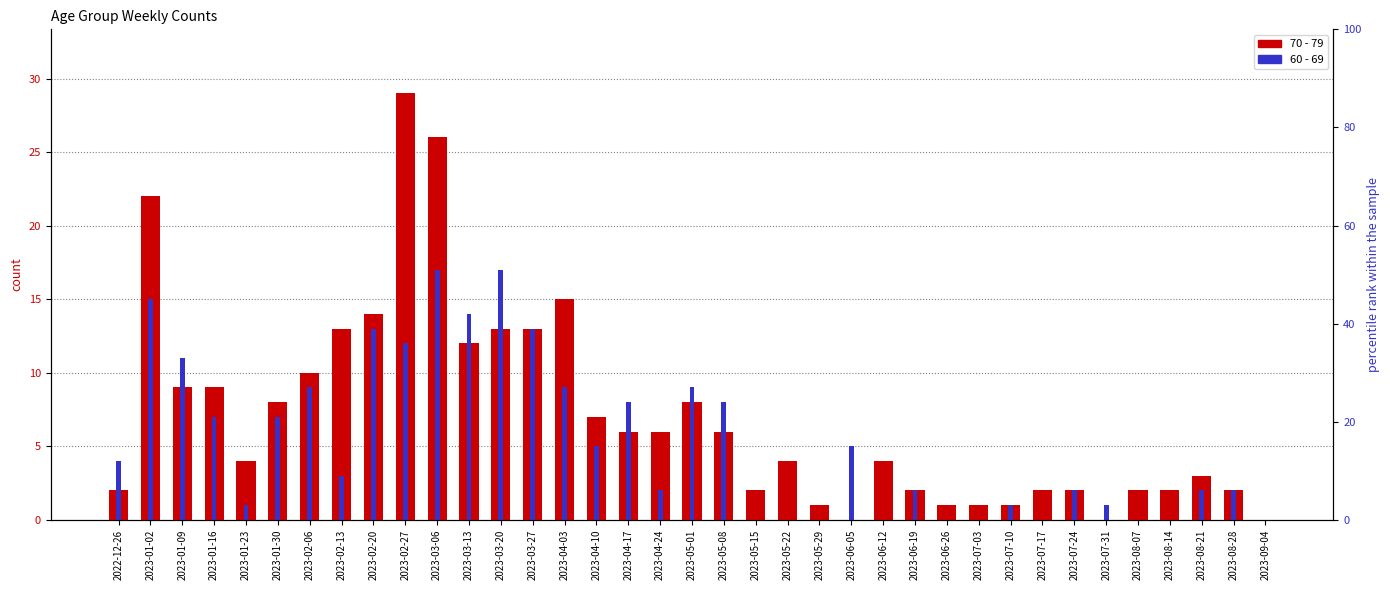

Which category has the lowest value in the 60 - 69 series?

2023-05-15